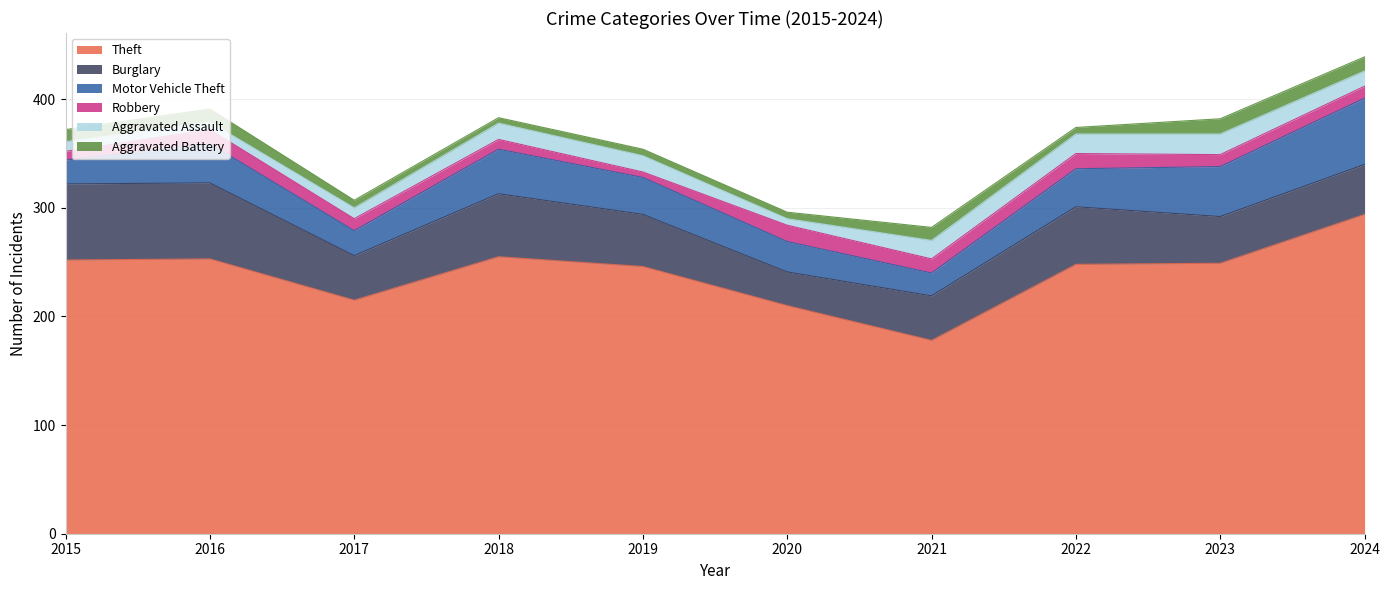

What is the maximum value for Burglary?

70